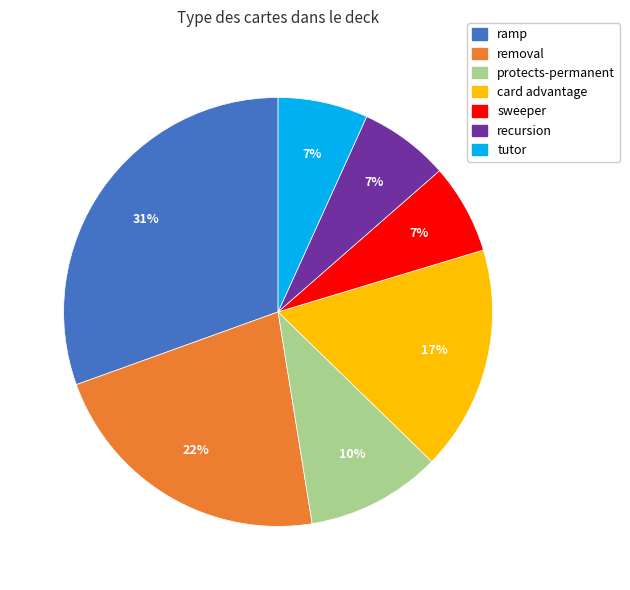

Count the number of slices in the pie.

7